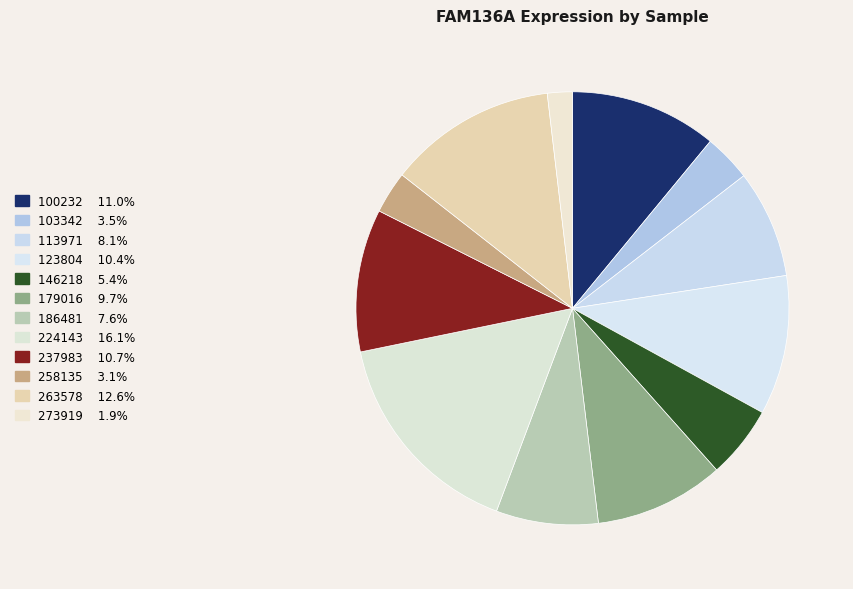

How many slices are in this pie chart?

12